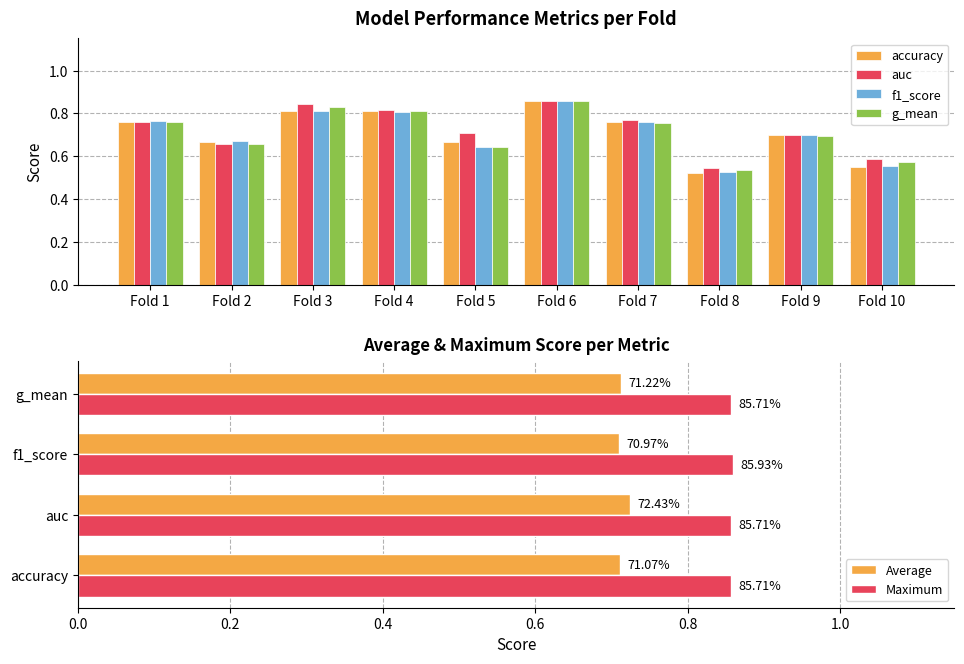

At which label is auc closest to 0?

Fold 8